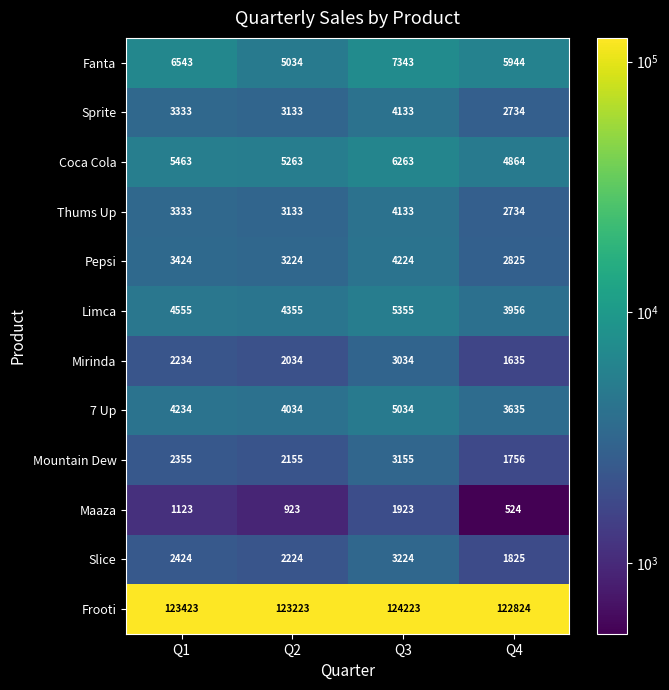

Rank the categories by 7 Up value from lowest to highest.

Q4, Q2, Q1, Q3